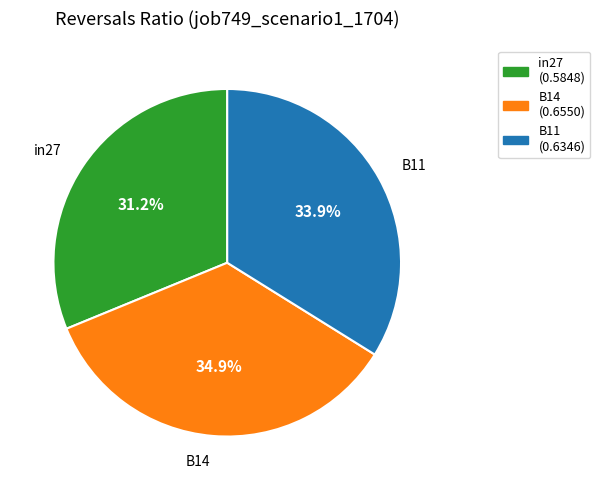

Is there any slice that represents more than half of the pie?

No